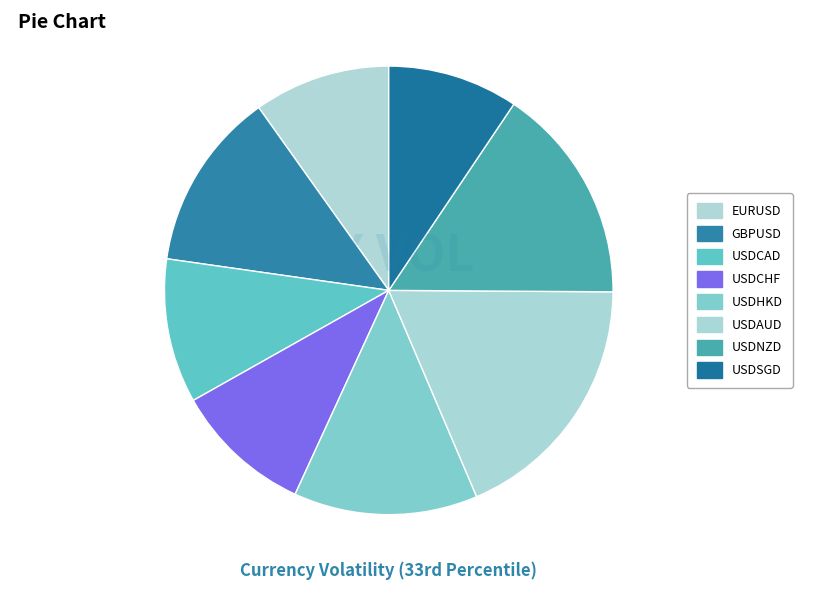

To the nearest percent, what is the combined percentage of USDAUD and USDNZD?

34%